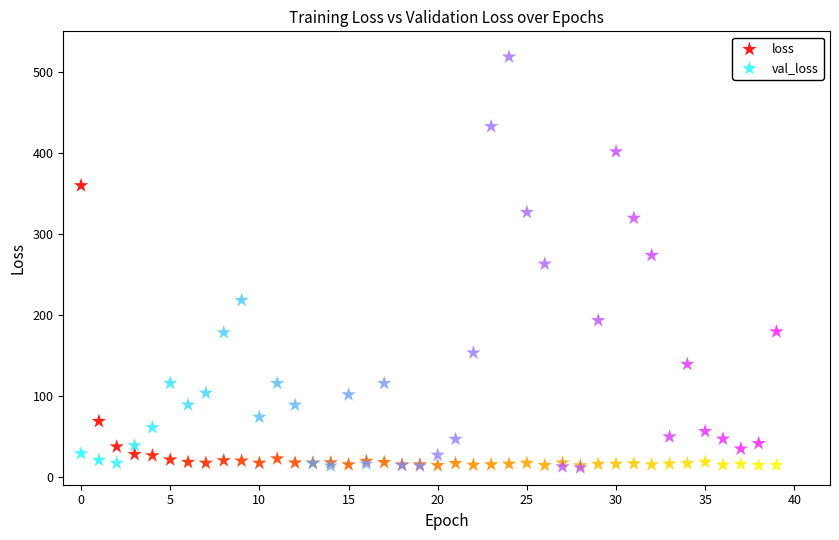

Which series has the largest Y range (max minus min)?

val_loss